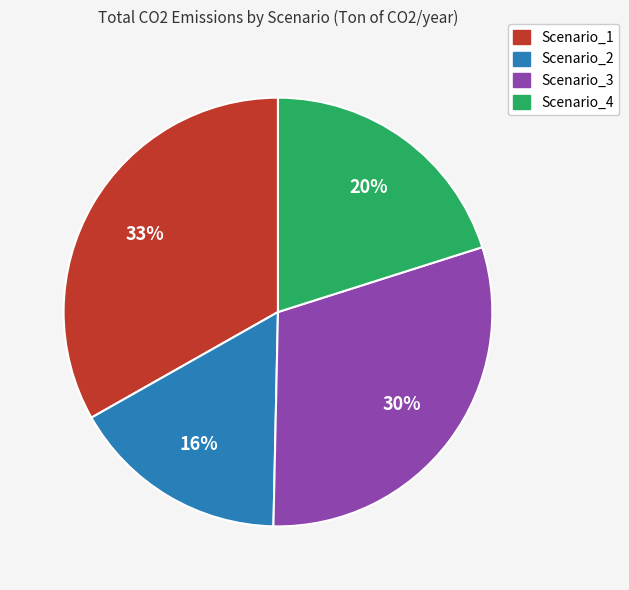

True or false: Scenario_3 accounts for 30% of the total.

True